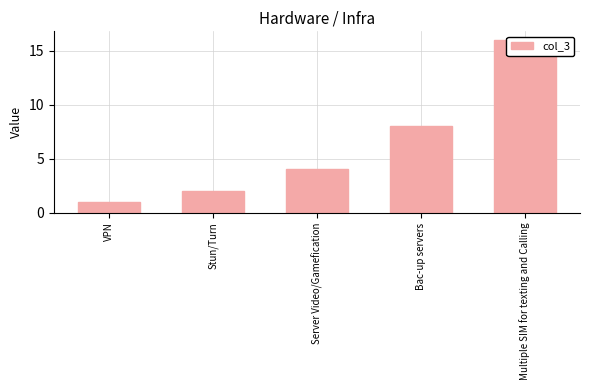

Between Multiple SIM for texting and Calling and Bac-up servers, which is larger?

Multiple SIM for texting and Calling